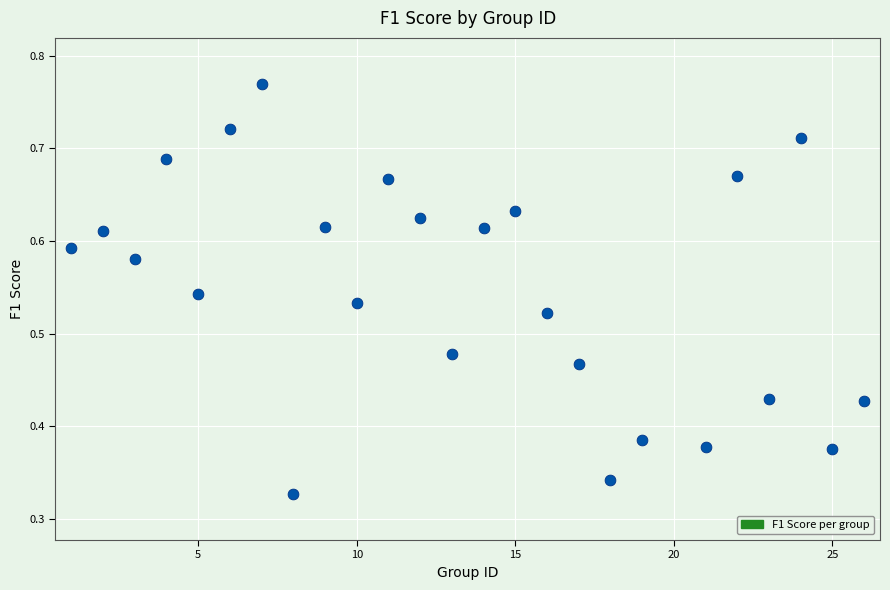

What is the range of X values (max minus min)?

25.0